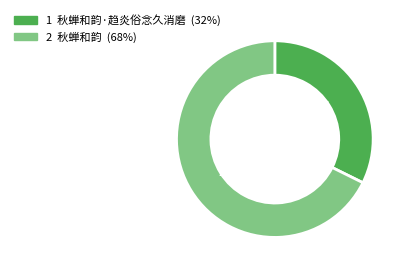

Is there a majority slice in this chart?

Yes